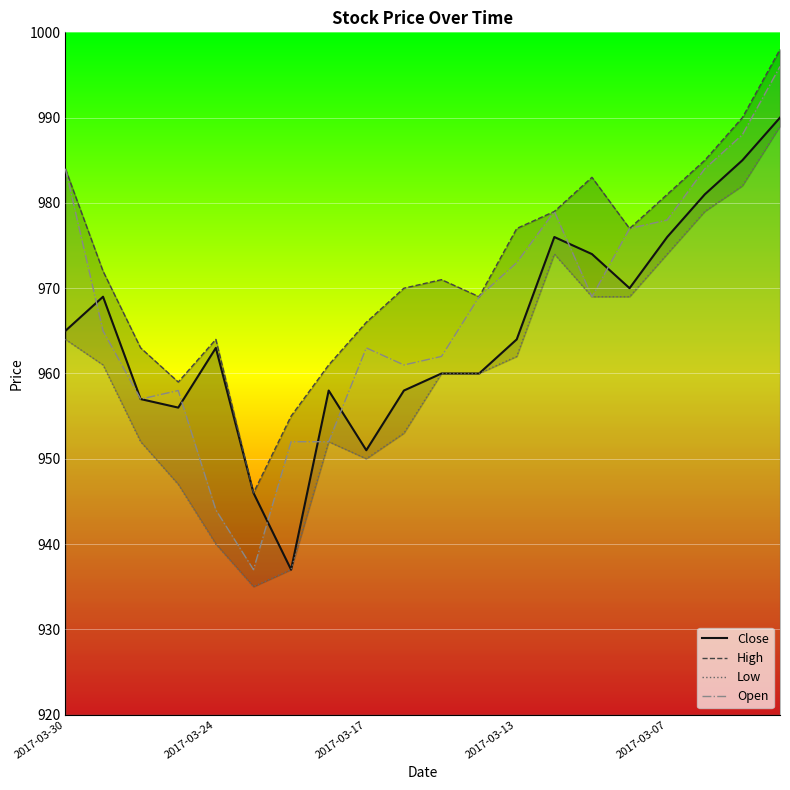

The value of Close at 5 is 1641. True or false?

False